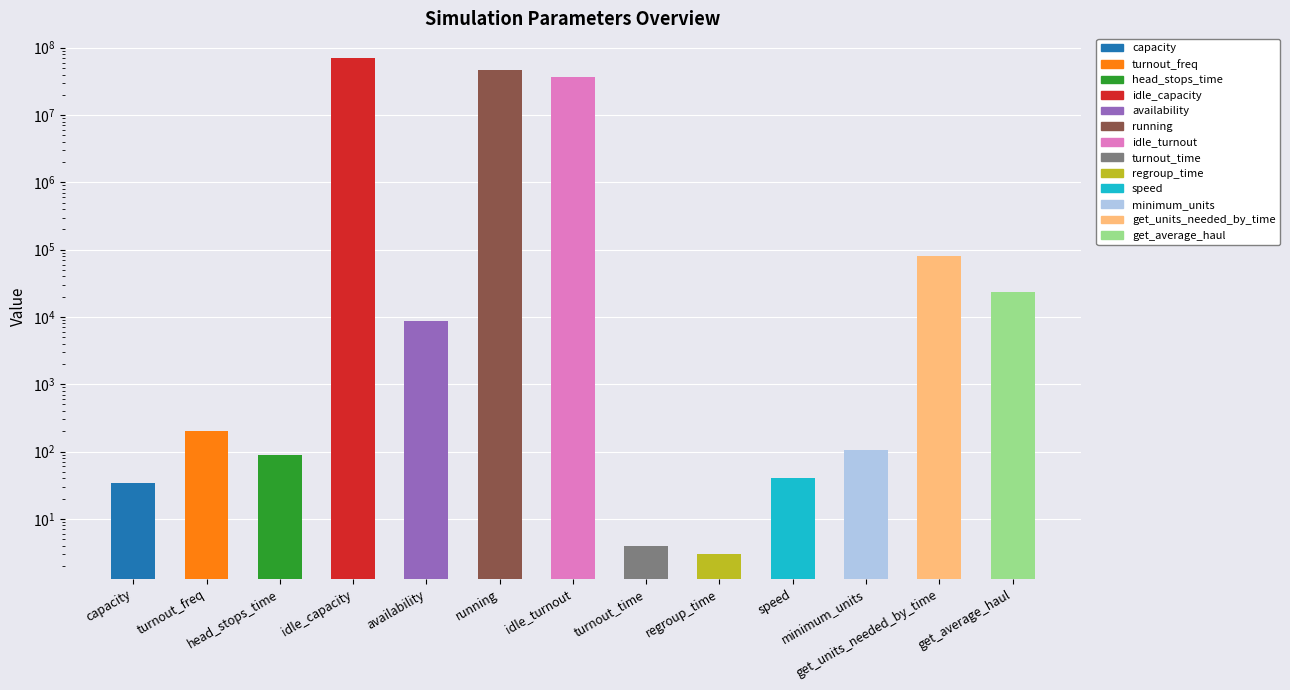

Which category has the highest value across all series?

idle_capacity